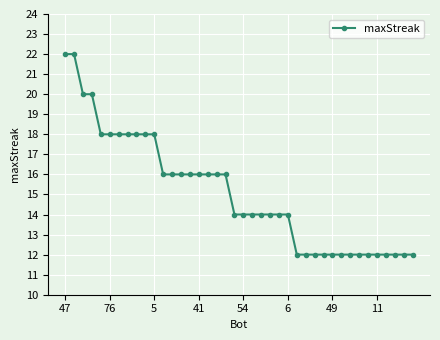

How many categories are shown in the chart?

40